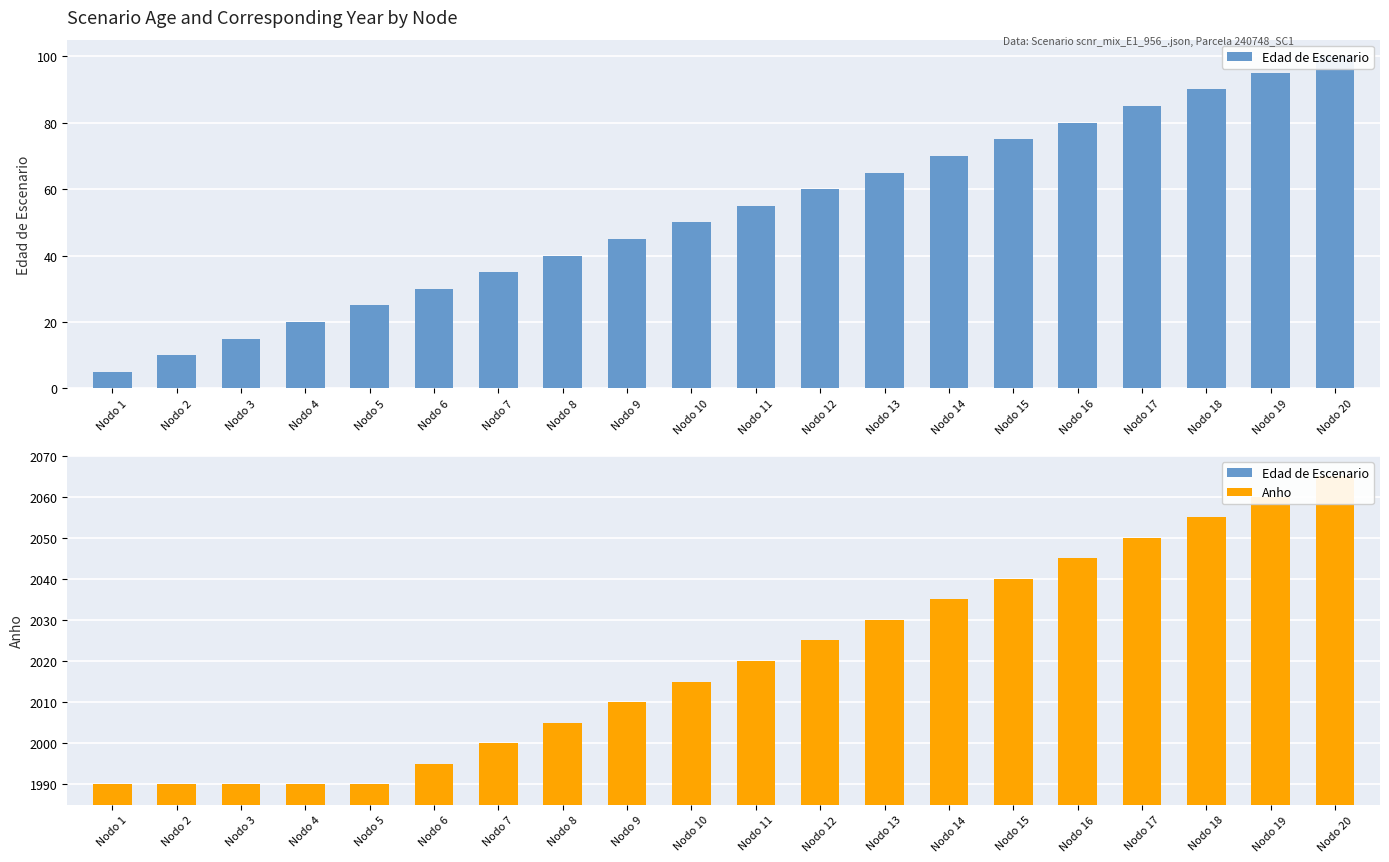

At which label does Anho reach its minimum?

Nodo 1